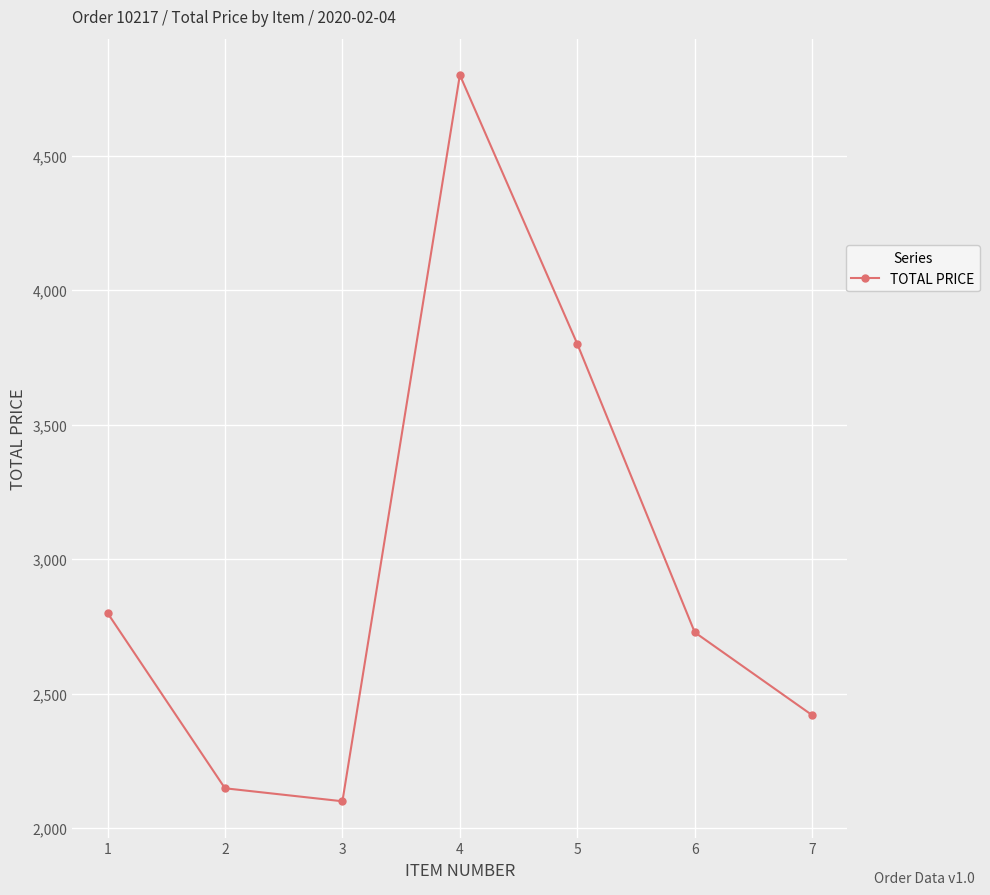

Count the number of data series in this chart.

1